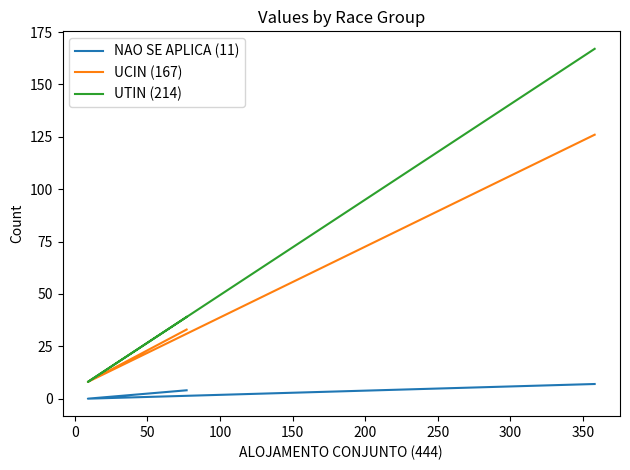

The value of UTIN (214) at −50 is 80. True or false?

False